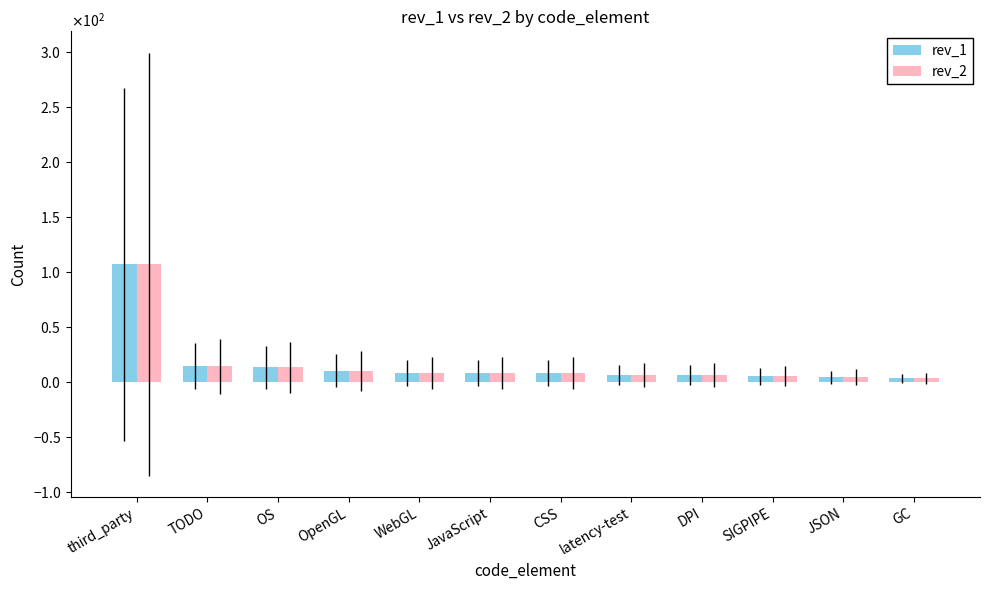

Which series has the largest total across all categories?

rev_1